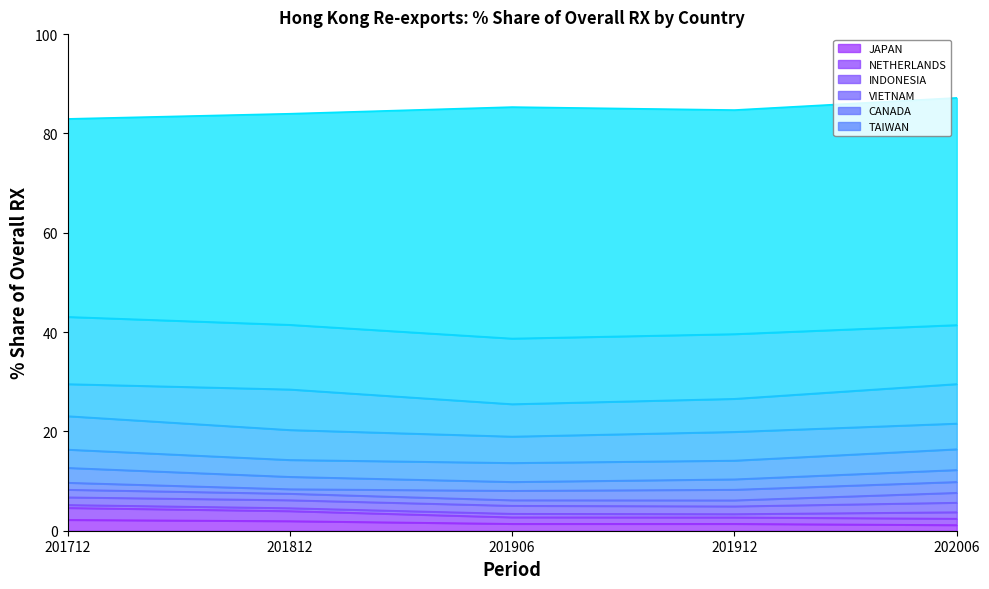

The value of 201812_% Share at CANADA is 1.9. True or false?

False